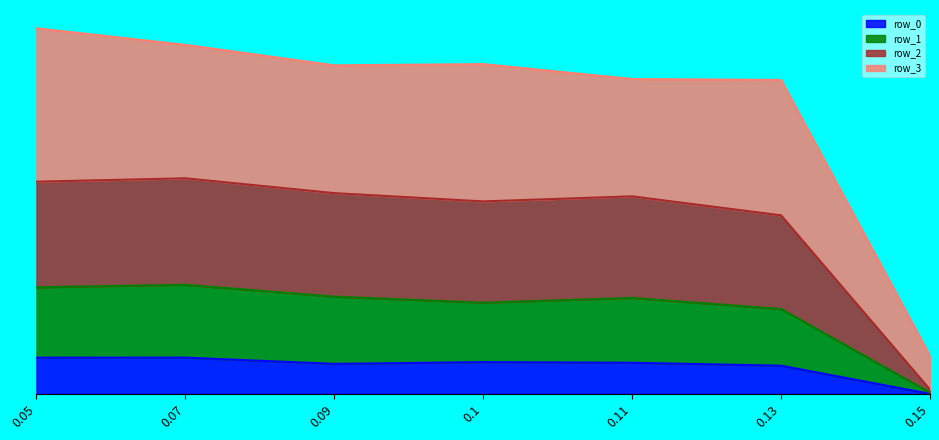

What is the lowest value of the row_2 series?

0.2